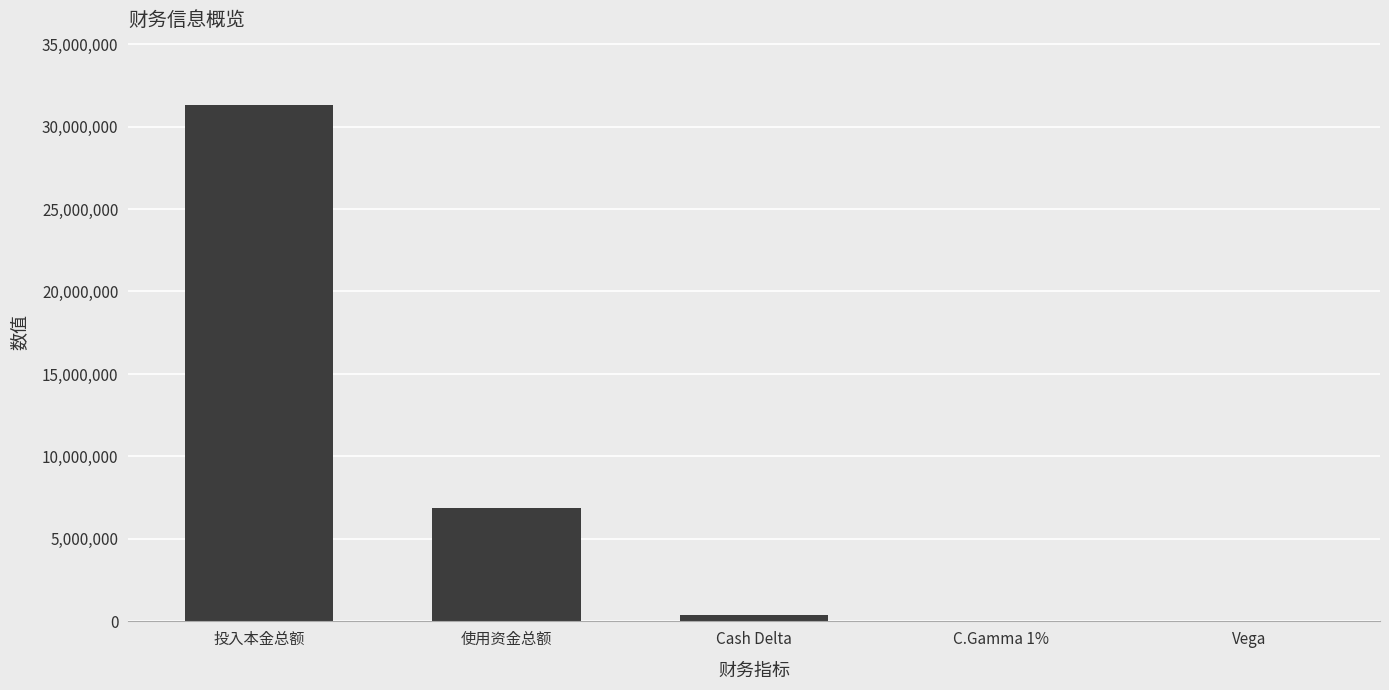

What is the sum of all values?

38610385.1